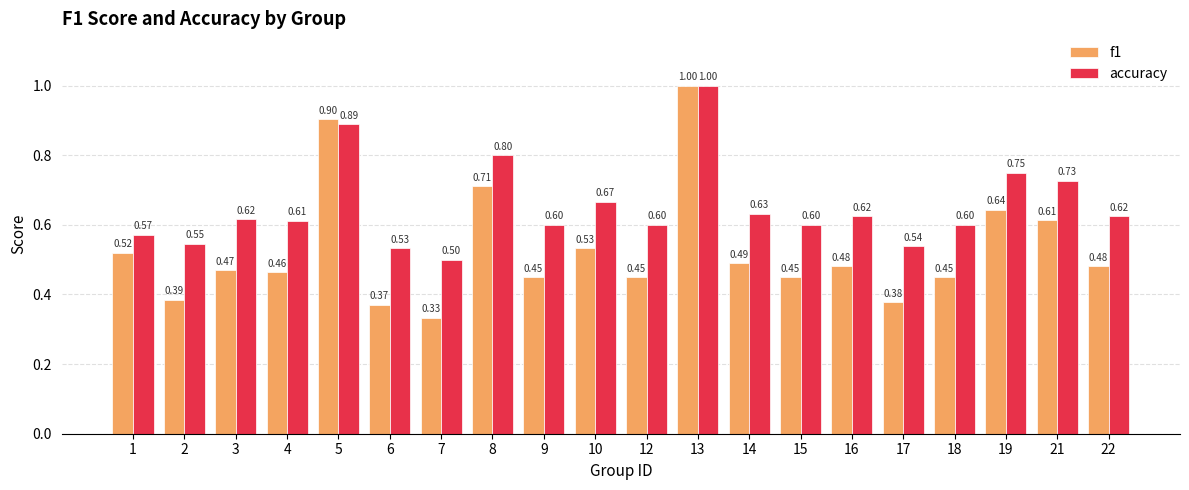

Does the chart contain any negative values?

No